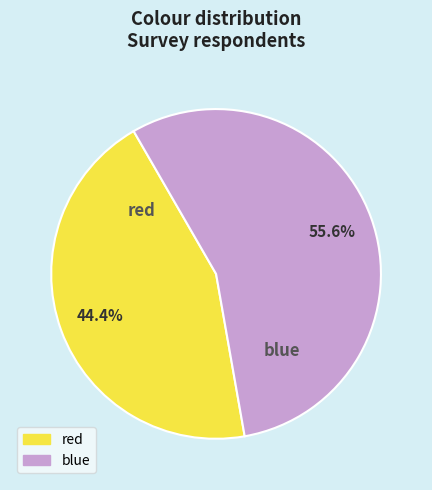

Does any single category account for the majority?

Yes